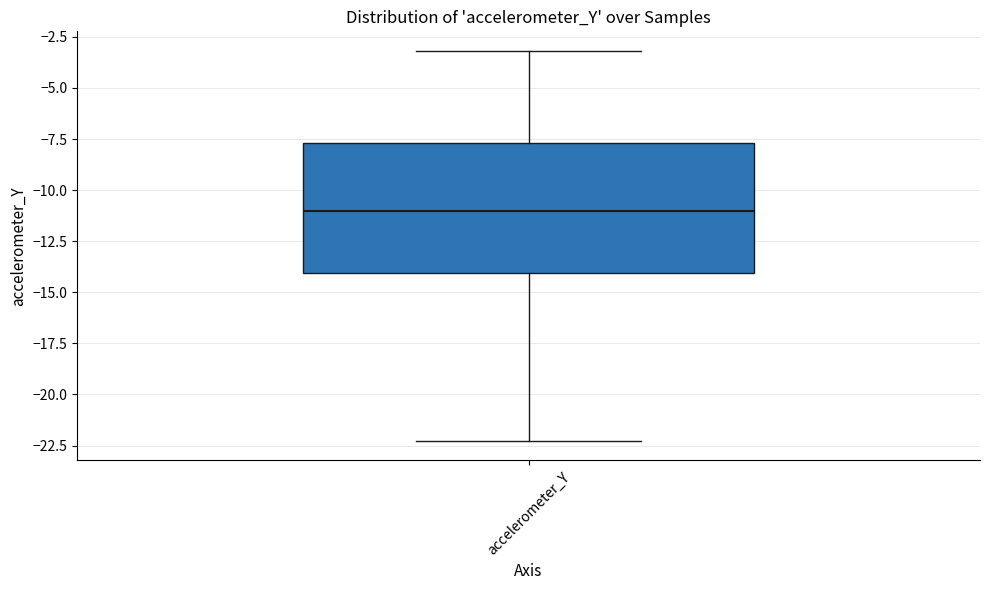

Transcribe this box plot: give where the median line is, the range the box spans, and where the two whiskers end, as read against the y-axis. The values are not printed on the chart, so give them approximately, as read against the axis.

median -11.0, box -14.0 to -7.5, whiskers -22.5 to -3.0